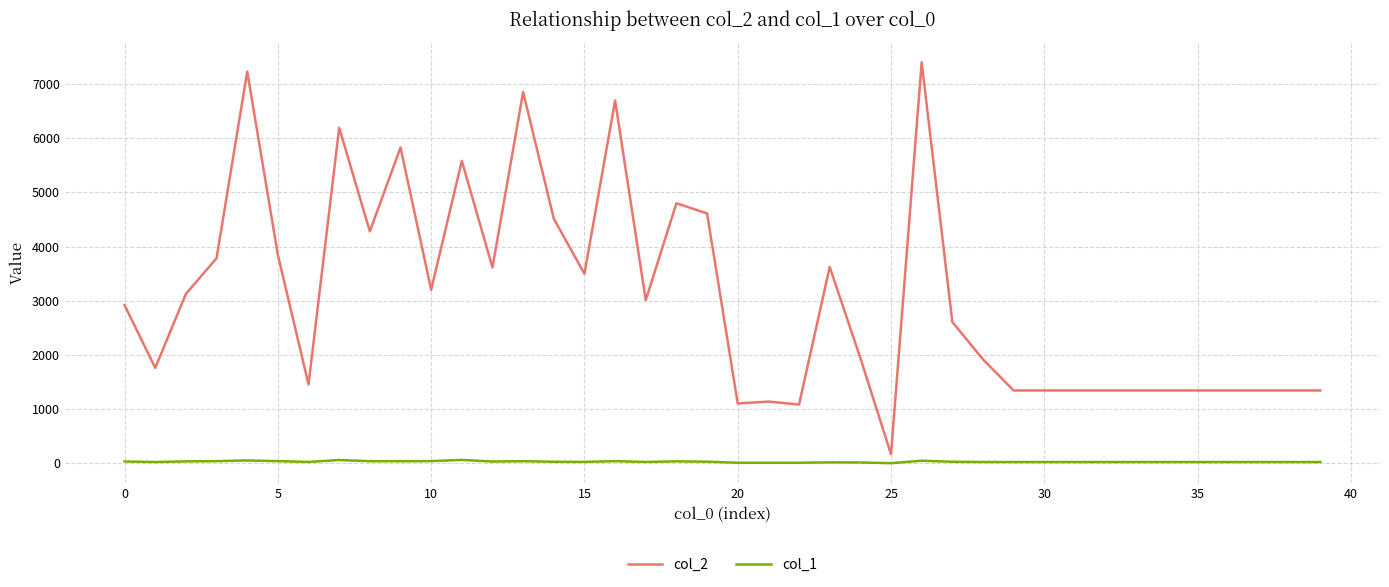

Rank the series by their average value, from highest to lowest.

col_2, col_1